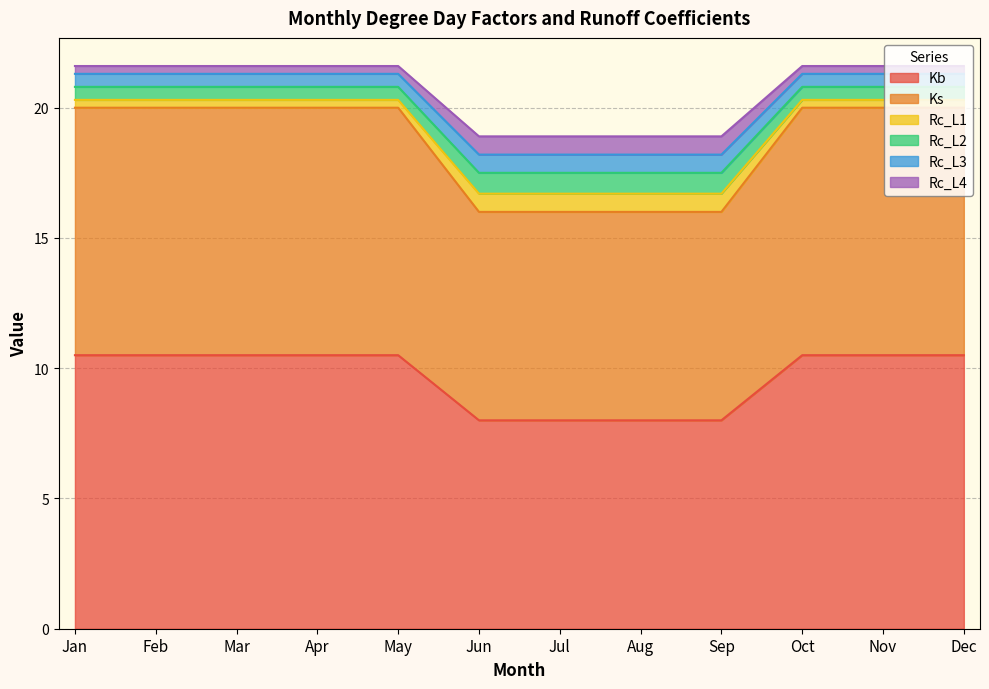

What are all the series names shown in the legend?

Kb, Ks, Rc_L1, Rc_L2, Rc_L3, Rc_L4